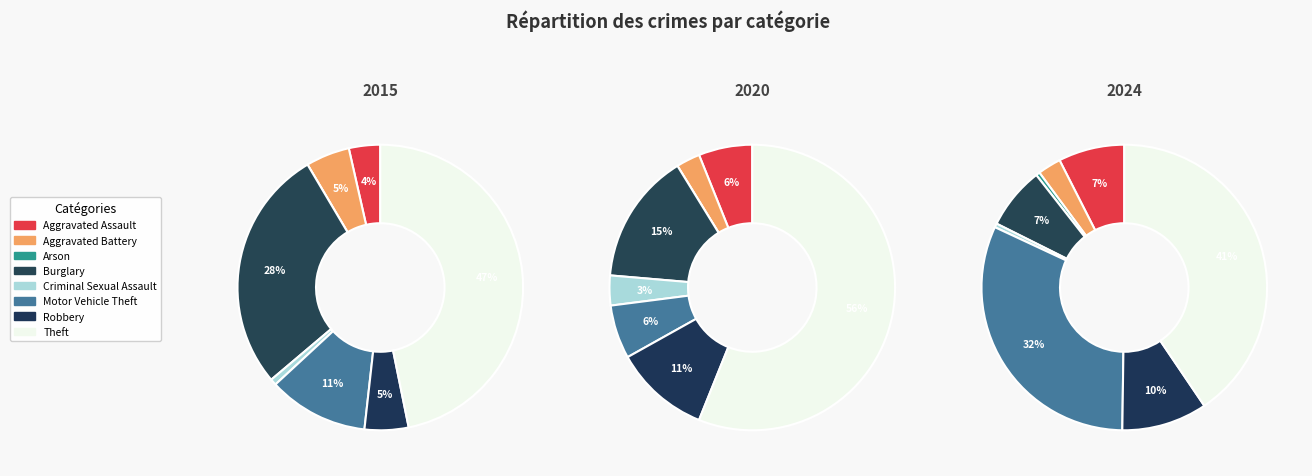

To the nearest percent, what is the average slice percentage?

12%